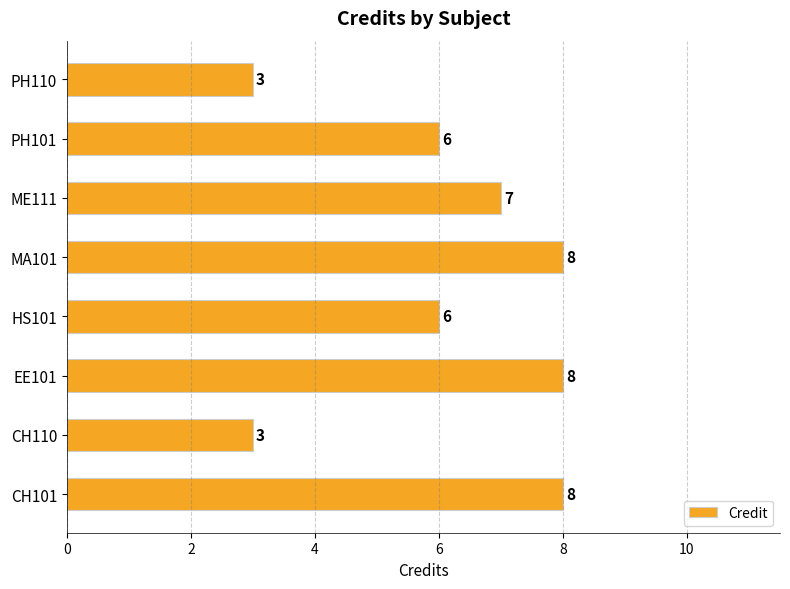

What is the change in value from HS101 to PH110?

-3